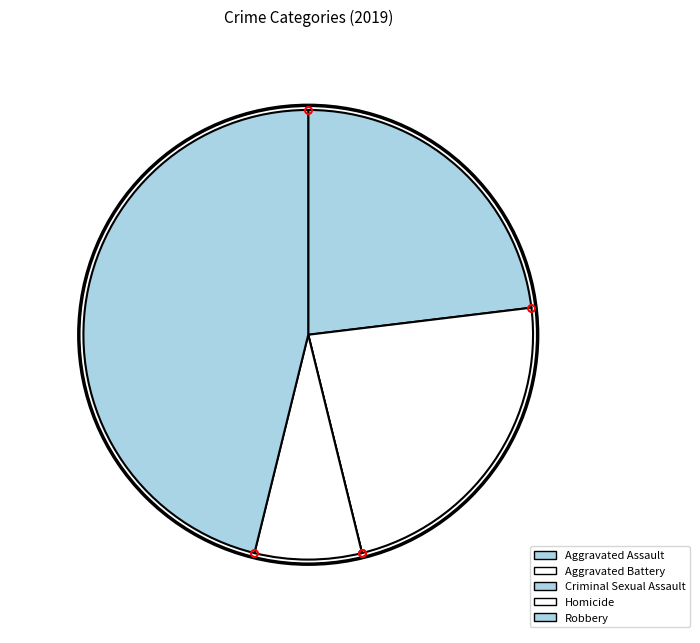

What is the change in value from Criminal Sexual Assault to Robbery?

+6